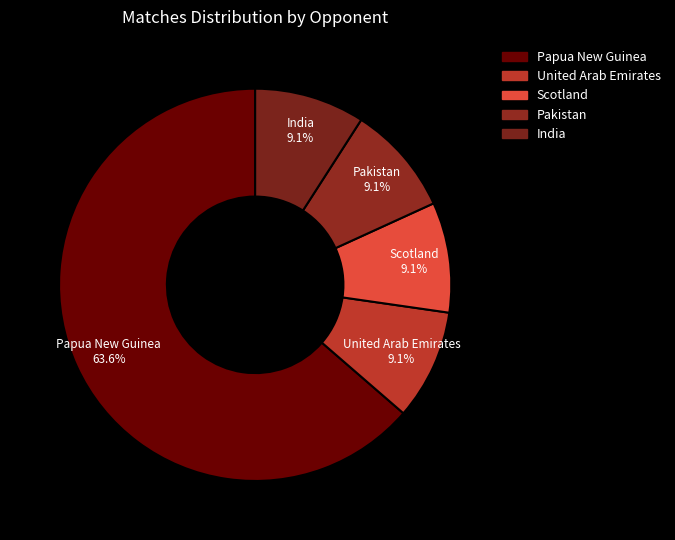

How many segments does this pie chart have?

5